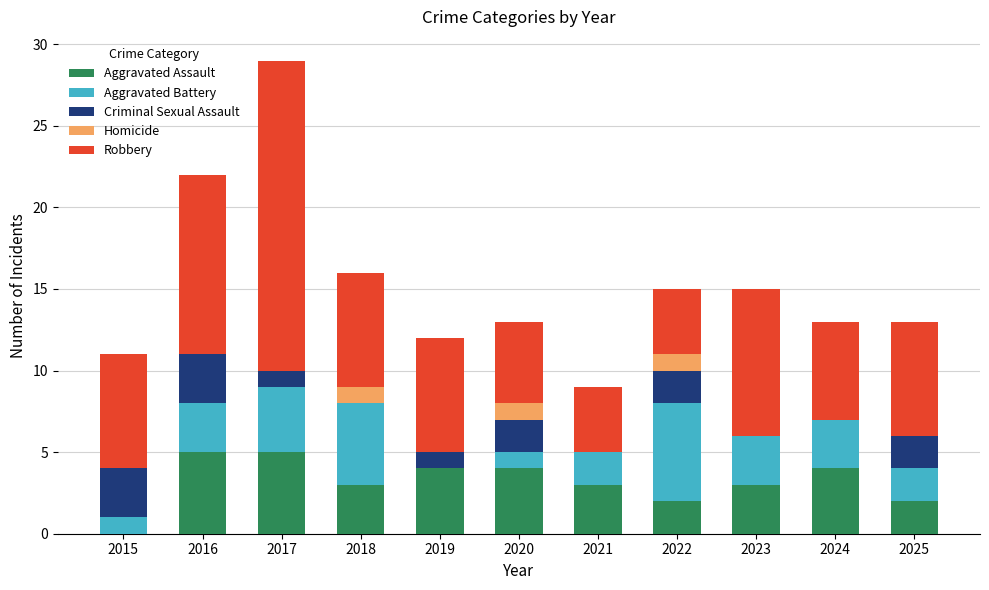

How many distinct data groups are displayed?

5